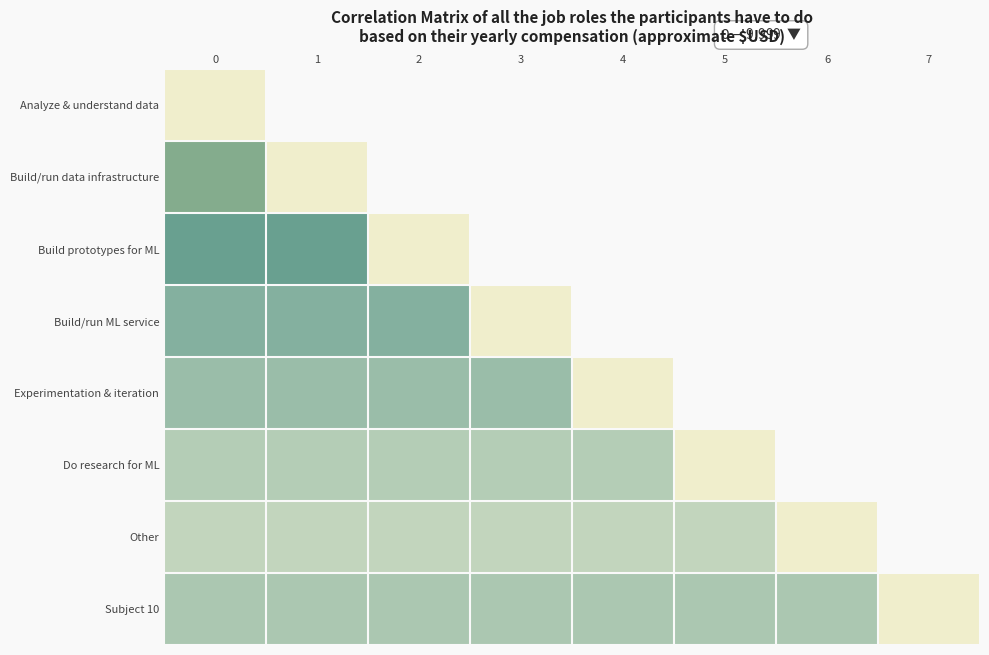

Reading left to right, transcribe all the data shown in this chart.

Analyze & understand data: 0=45.1	1=22.6	2=12.5	3=7.8	4=5.4	5=2.3	6=0.8	7=3.5
Build/run data infrastructure: 0=22.6	1=45.1	2=12.5	3=7.8	4=5.4	5=2.3	6=0.8	7=3.5
Build prototypes for ML: 0=12.5	1=12.5	2=45.1	3=7.8	4=5.4	5=2.3	6=0.8	7=3.5
Build/run ML service: 0=7.8	1=7.8	2=7.8	3=45.1	4=5.4	5=2.3	6=0.8	7=3.5
Experimentation & iteration: 0=5.4	1=5.4	2=5.4	3=5.4	4=45.1	5=2.3	6=0.8	7=3.5
Do research for ML: 0=2.3	1=2.3	2=2.3	3=2.3	4=2.3	5=45.1	6=0.8	7=3.5
Other: 0=0.8	1=0.8	2=0.8	3=0.8	4=0.8	5=0.8	6=45.1	7=3.5
Subject 10: 0=3.5	1=3.5	2=3.5	3=3.5	4=3.5	5=3.5	6=3.5	7=45.1